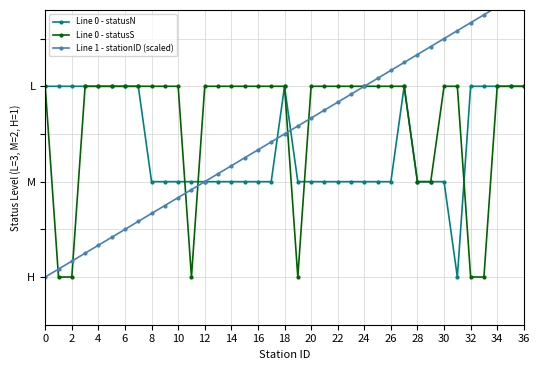

Which series has the largest range (max minus min)?

Line 1 - stationID (scaled)